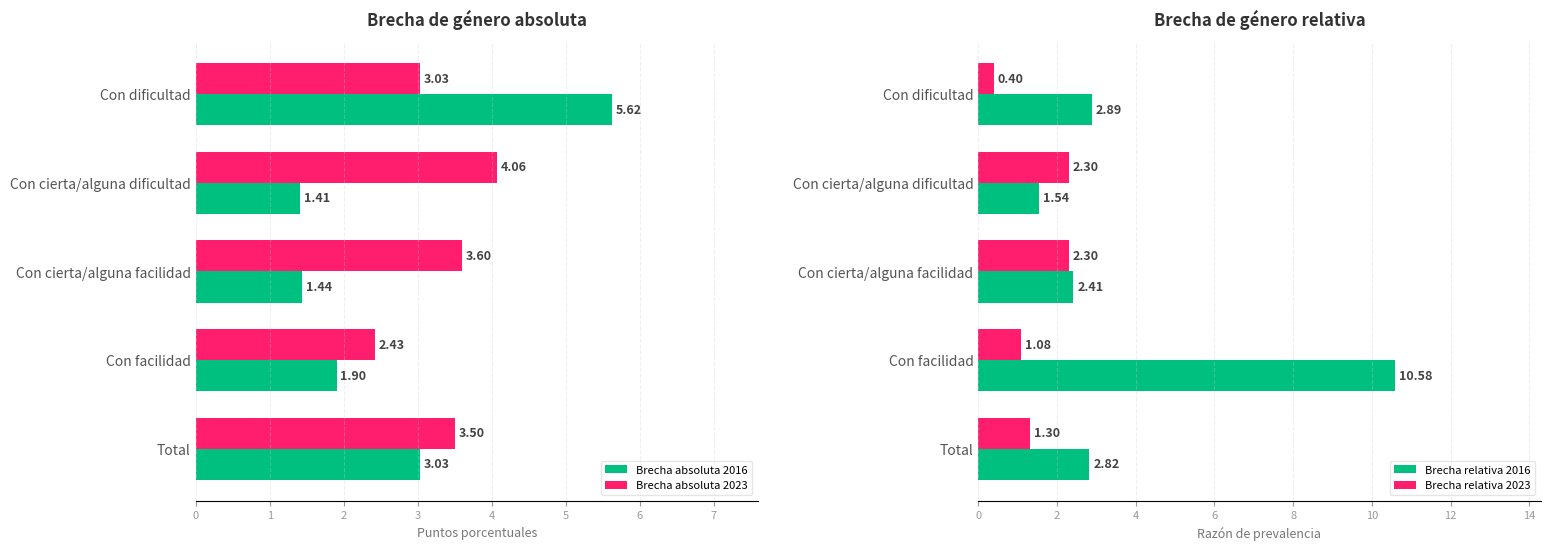

What is the sum of the Brecha absoluta 2023 values at Con cierta/alguna facilidad and Total?

7.1